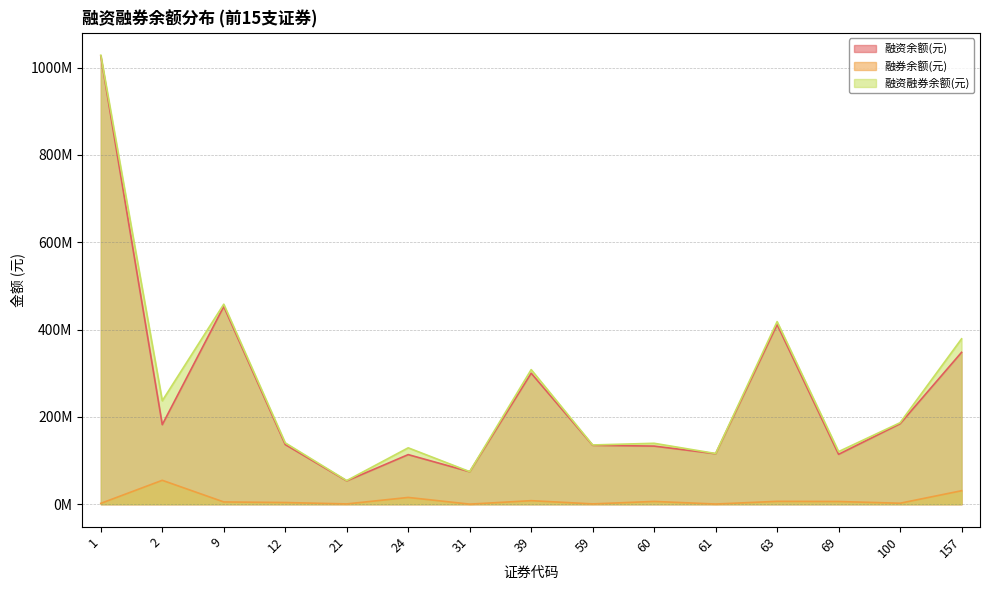

The 融券余额(元) series shows 2696260 at 63. True or false?

False